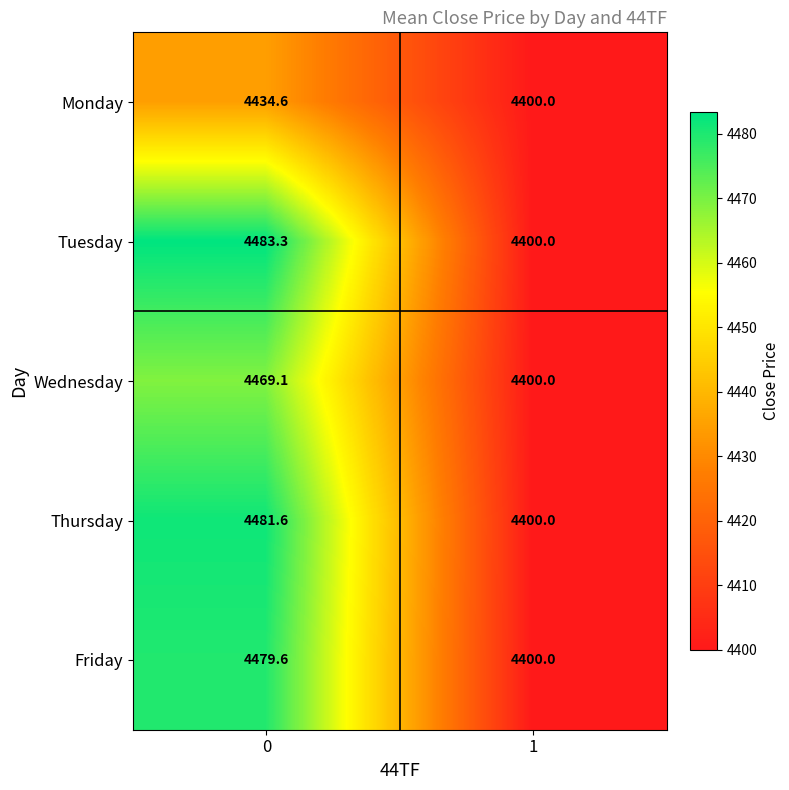

Is it true that Wednesday equals 4469.1 at 0?

True